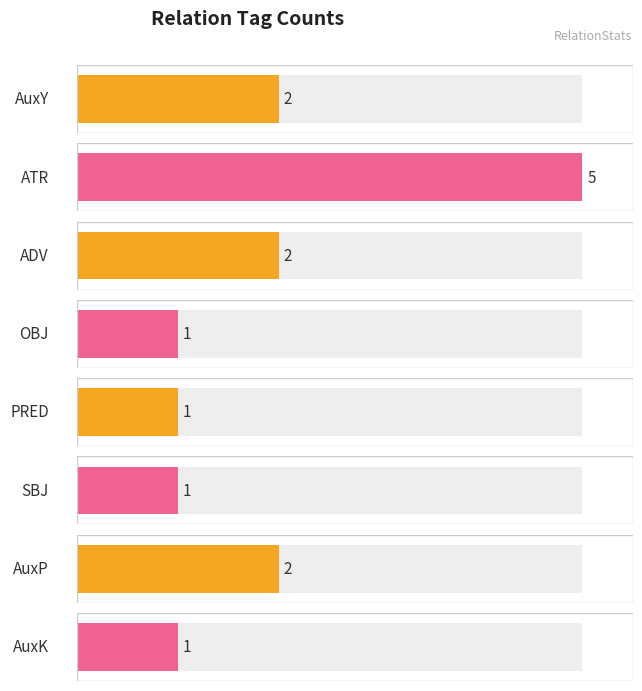

Which category has the highest value across all series?

ATR